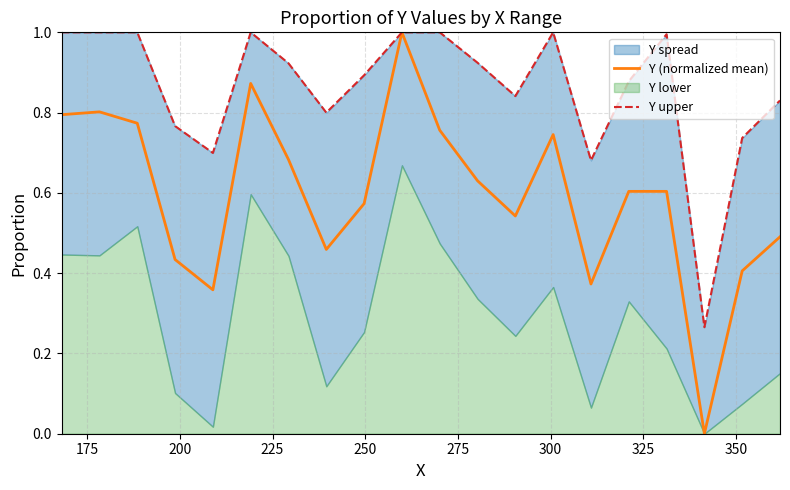

True or false: Y upper and Y (normalized mean) cross at least once.

False